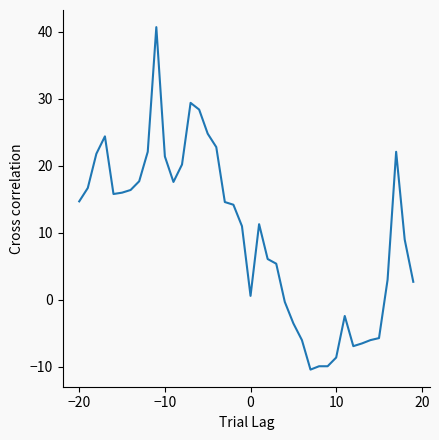

What is the difference between the maximum and minimum values?

51.1